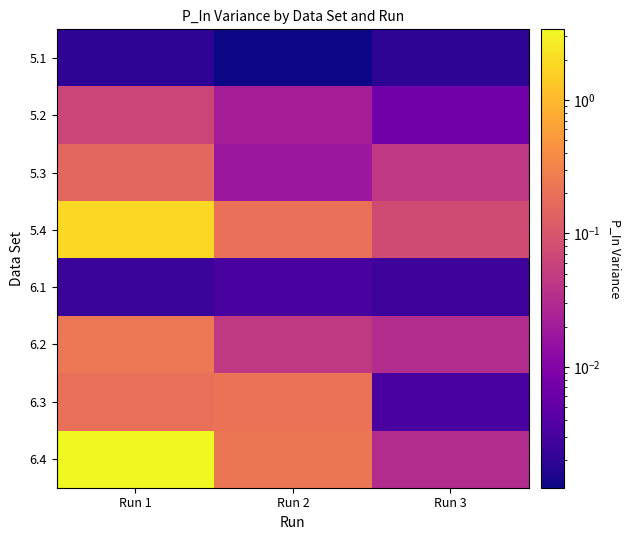

Which series has the widest spread of values?

6.4